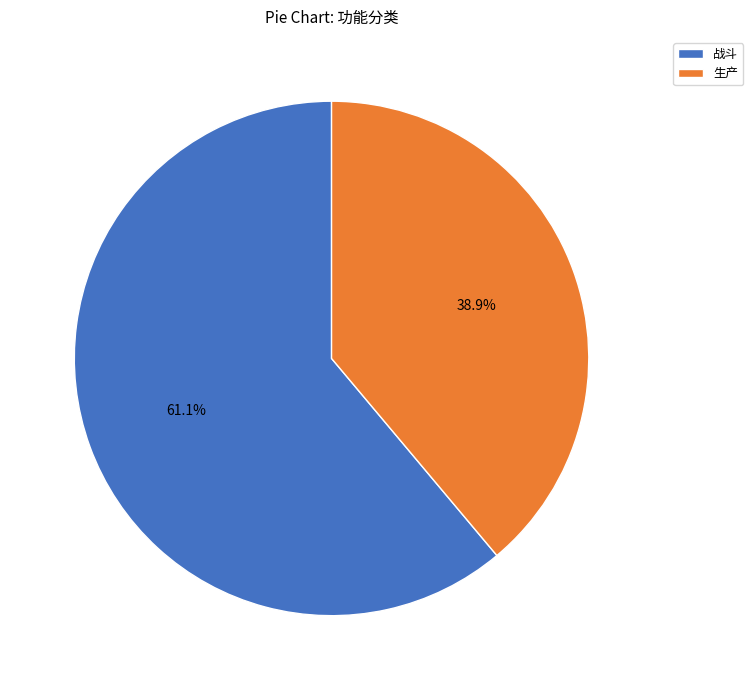

Is it true that 生产 is 39% of the pie?

True